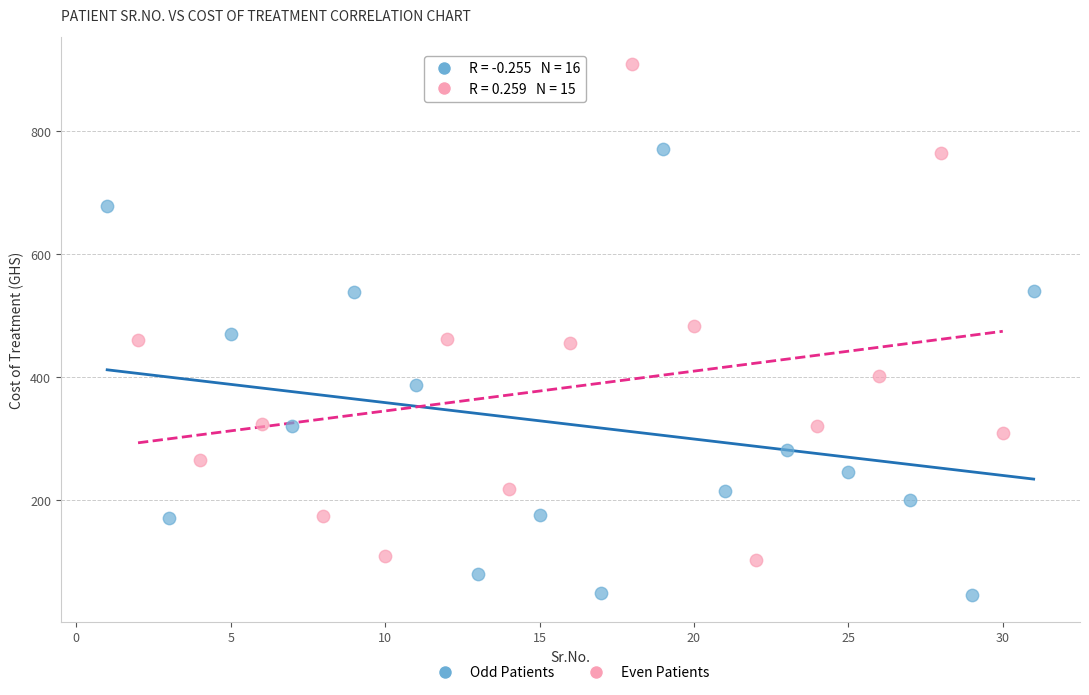

Which series has the widest spread of Y values?

Even Patients